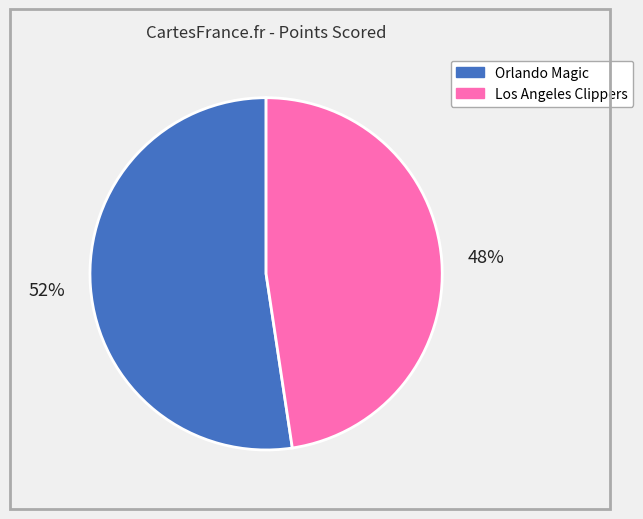

Count the number of slices in the pie.

2